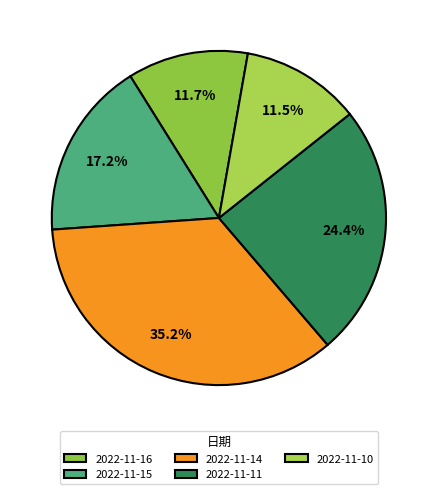

What is the smallest slice in the pie chart?

2022-11-10